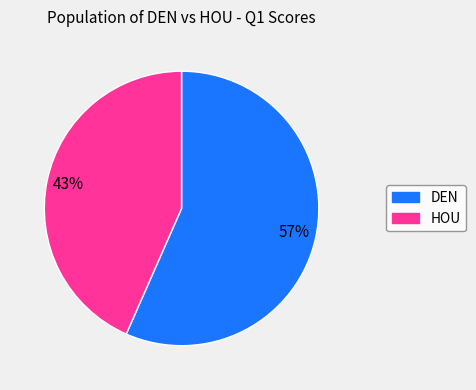

How many segments does this pie chart have?

2